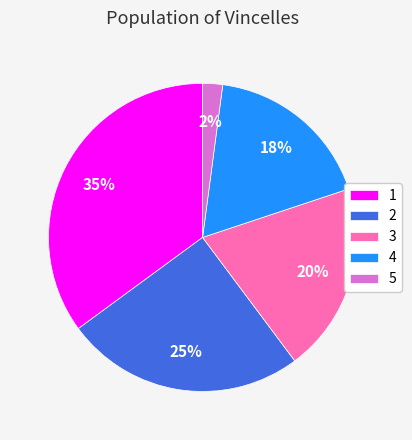

What is the ratio of the value at 2 to the value at 4?

1.4